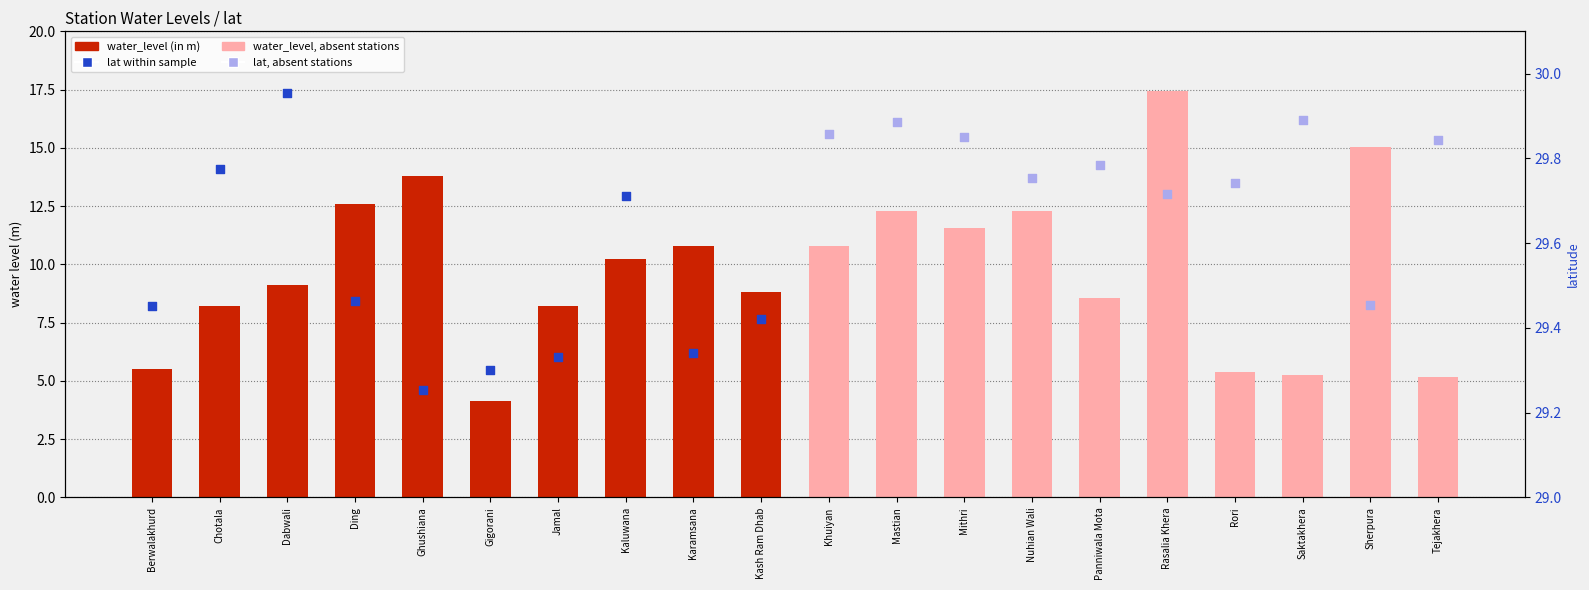

Which has a higher value, Ghushiana or Mastian?

Ghushiana